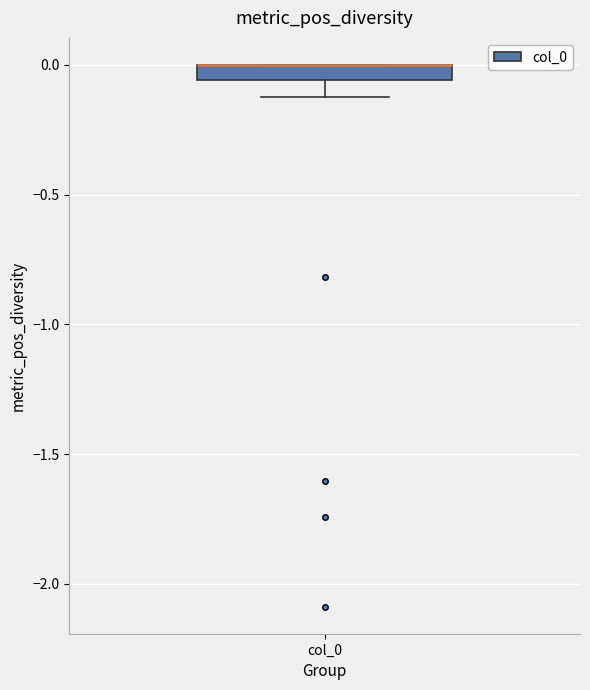

Where does the lower whisker of the box for col_0 end on the y-axis? The values are not printed on the chart, so give them approximately, as read against the axis.

-0.10